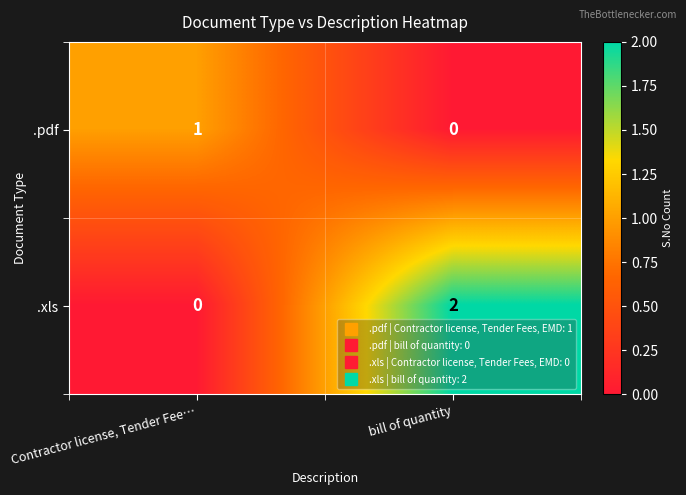

Which series has the largest total across all categories?

.xls